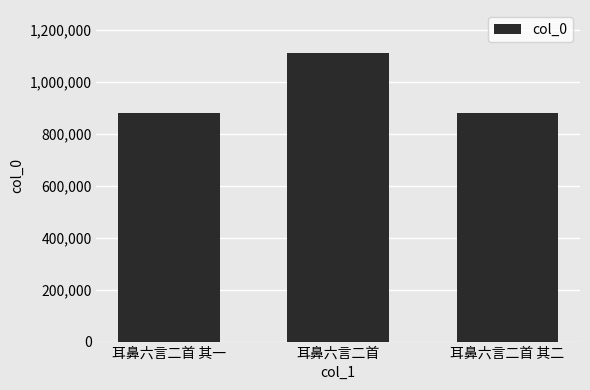

What is the label of the 1st bar from the right?

耳鼻六言二首 其二